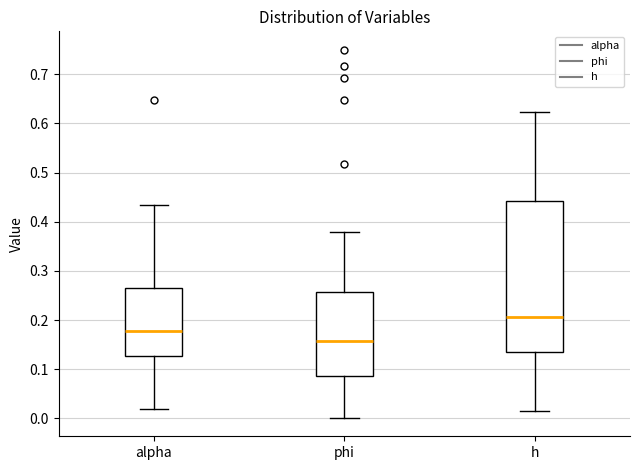

Comparing the boxes themselves (not the whiskers), which one is the tallest?

h